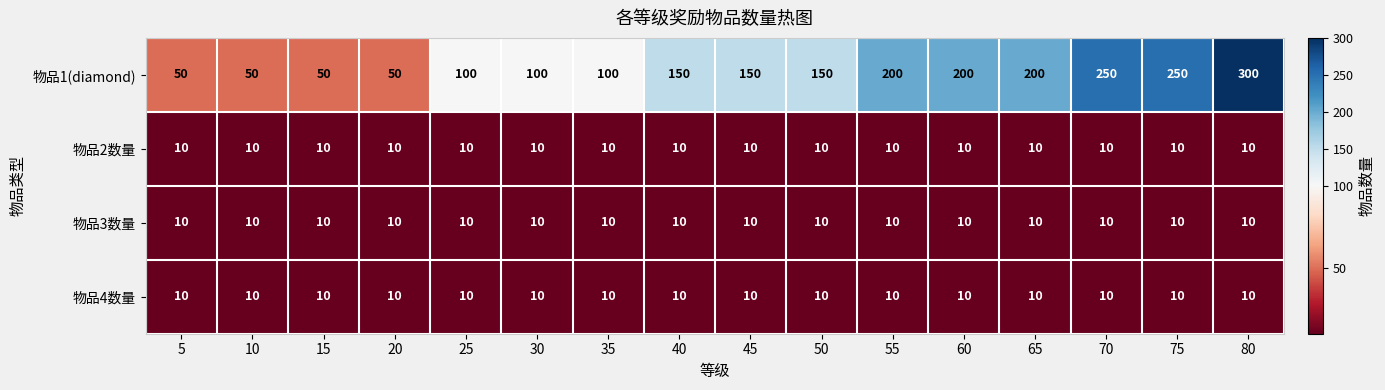

How many 物品1(diamond) values are between 100 and 200?

9